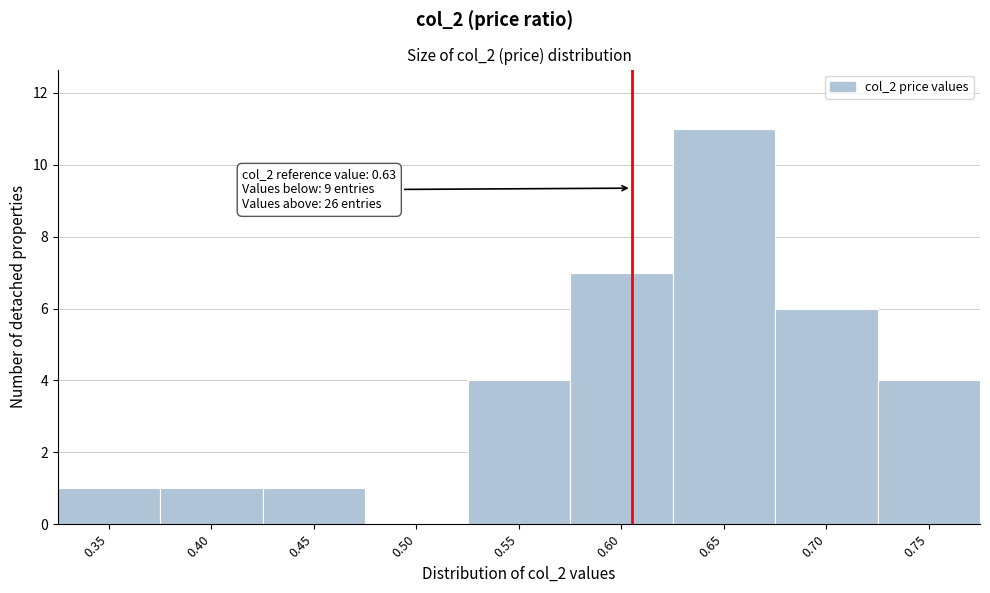

Reading left to right, list all the values displayed in this chart.

0.35=1	0.40=1	0.45=1	0.50=0	0.55=4	0.60=7	0.65=11	0.70=6	0.75=4